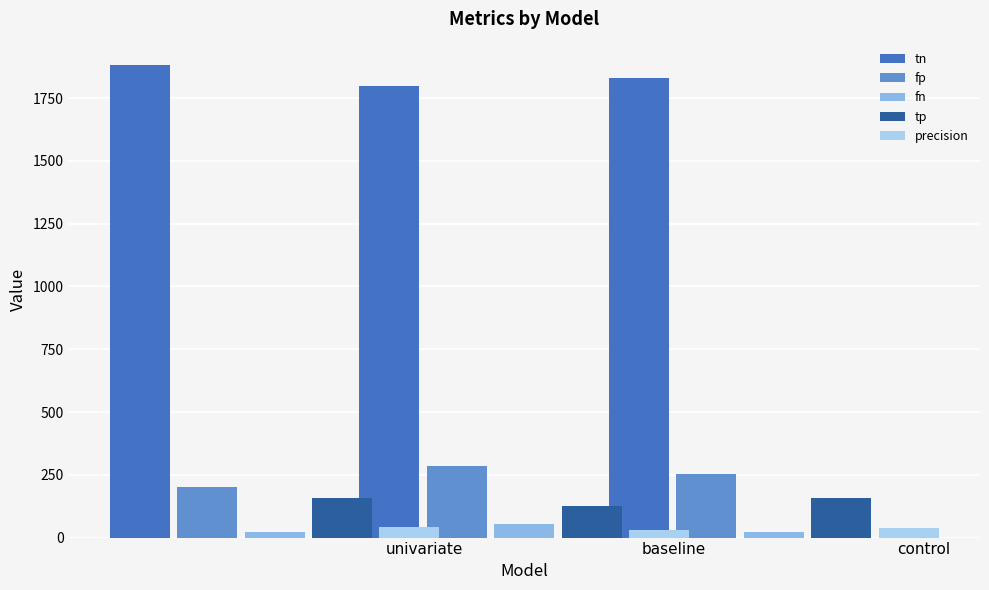

What is the average value of the tp series?

146.3